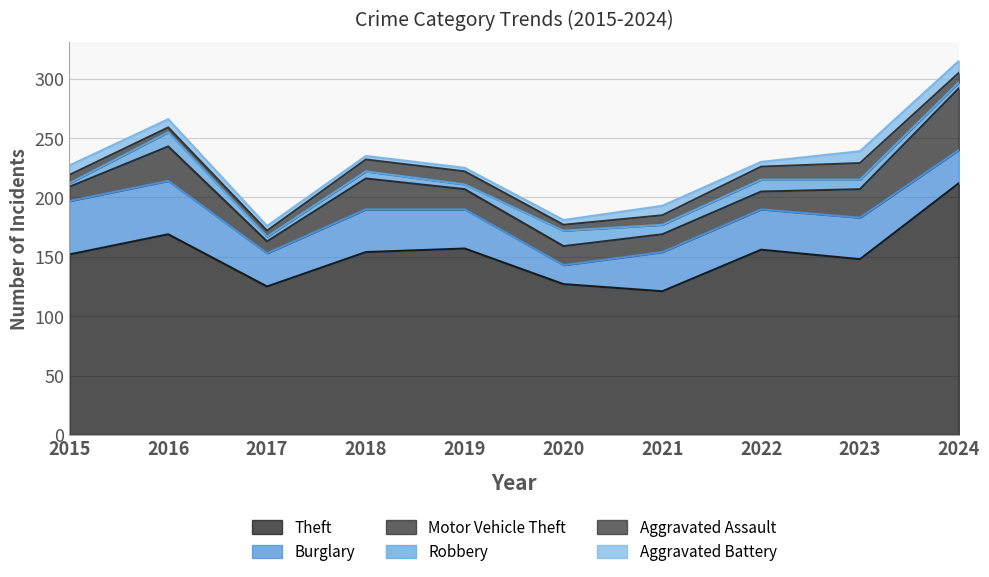

What is the value of the Motor Vehicle Theft point at the 5th from the left?

17